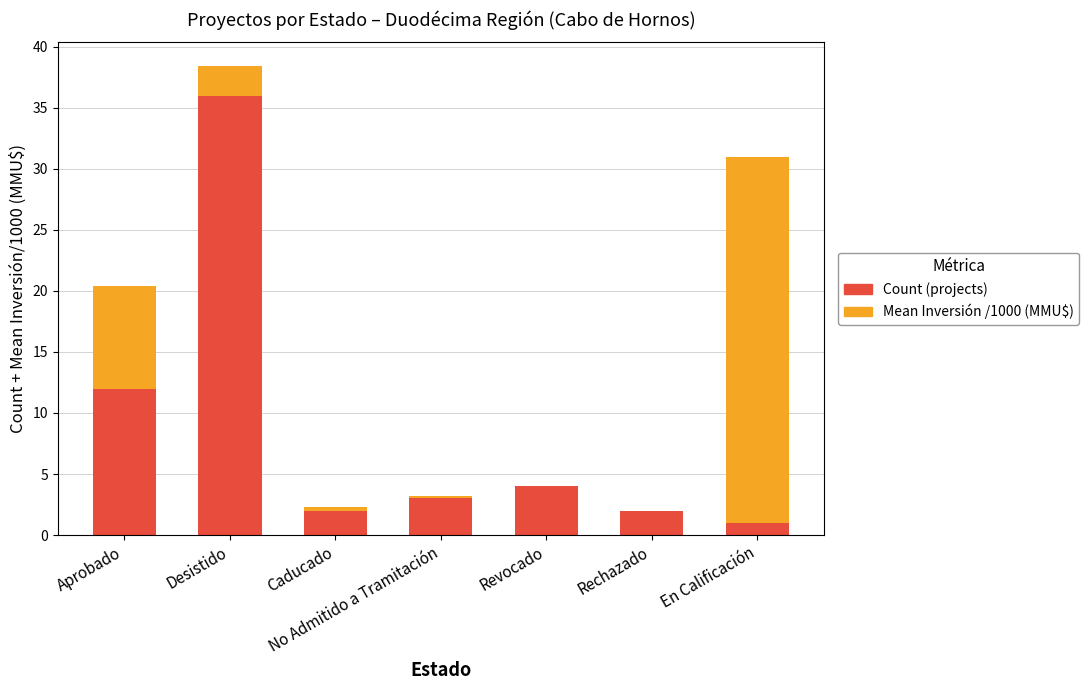

At which category is the sum across all series the highest?

Desistido